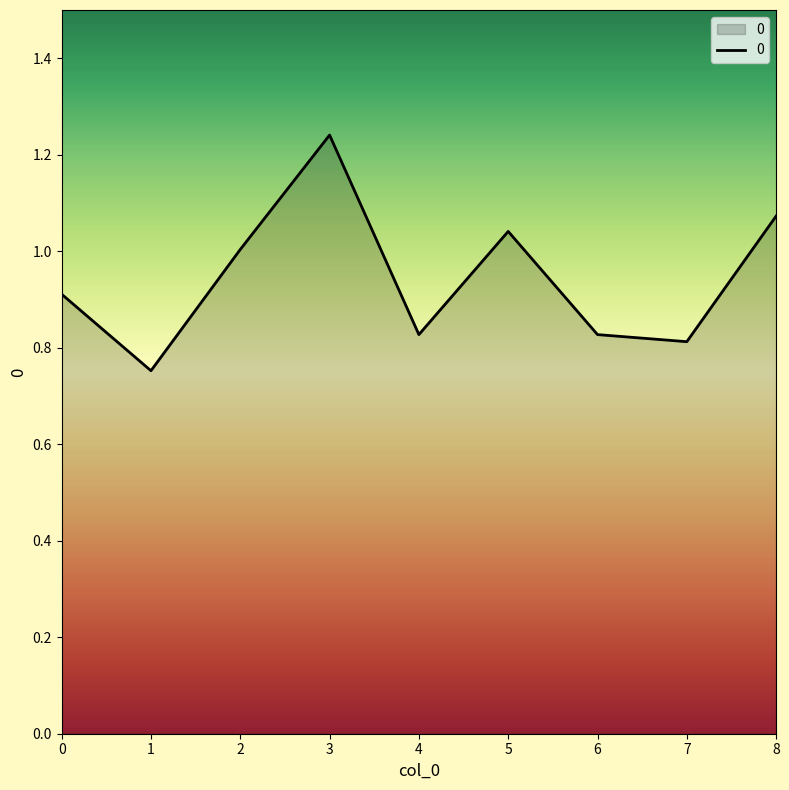

How many lines are shown in the chart?

1